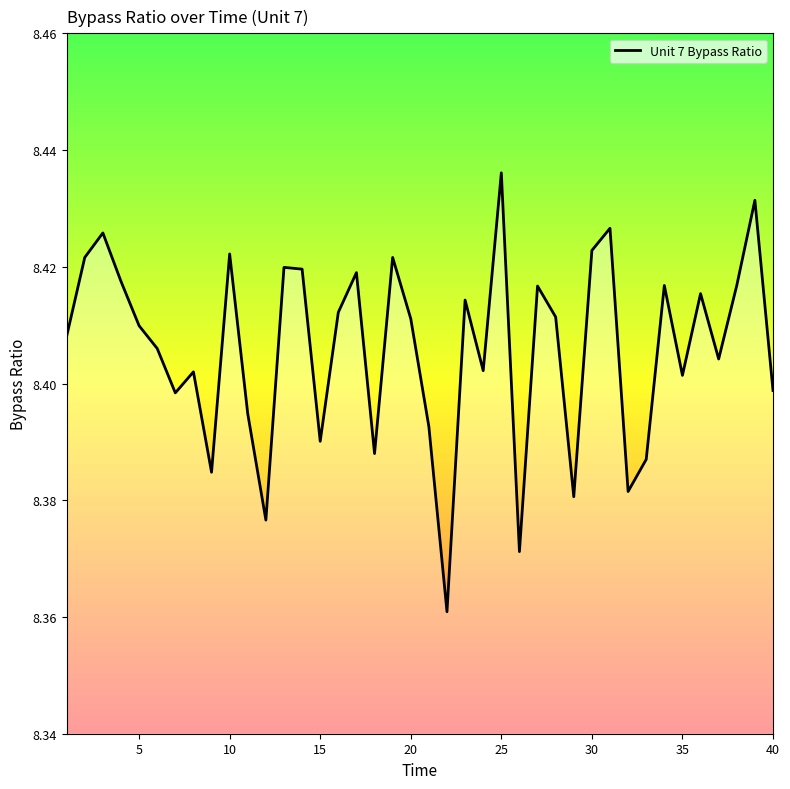

At which category does the chart reach its peak across all series?

25